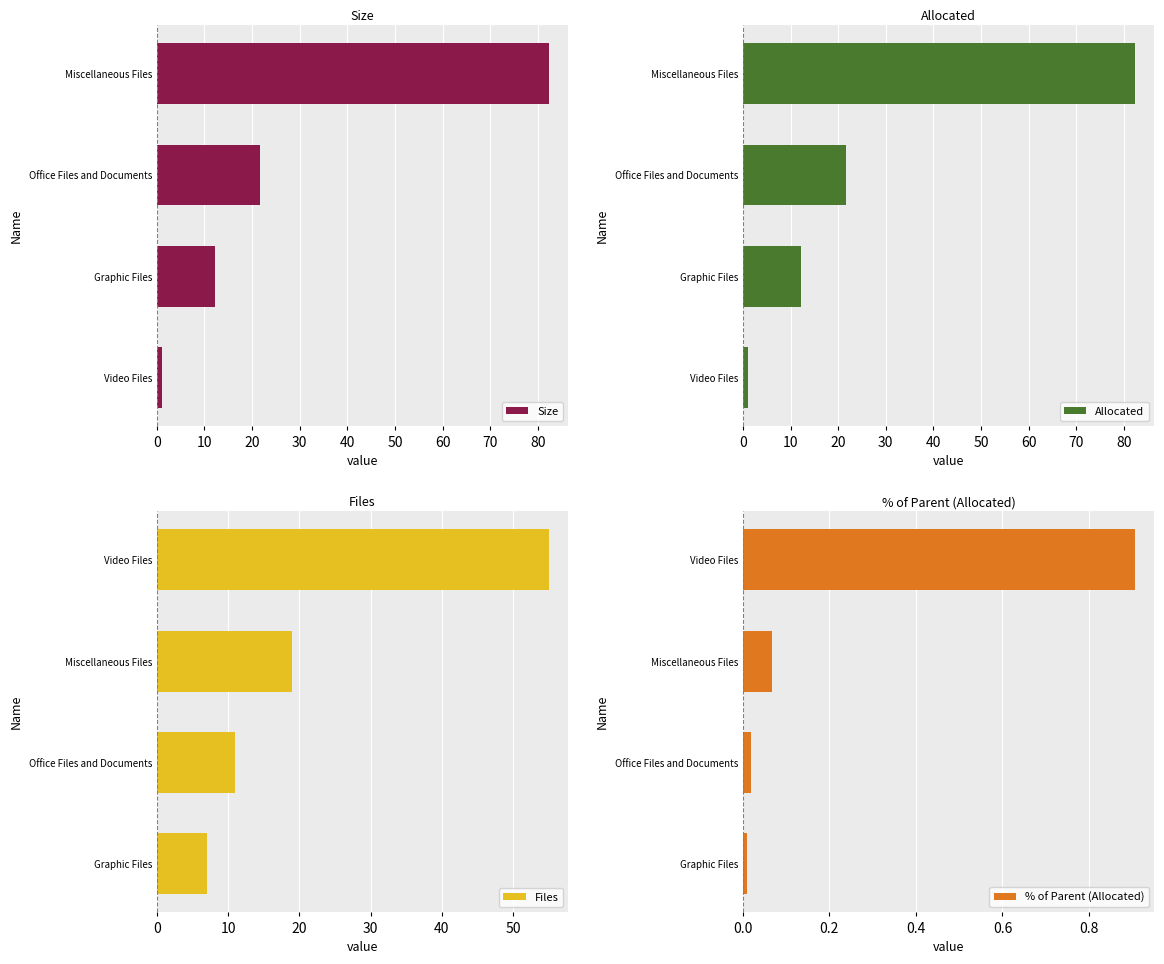

How many data points in Allocated are less than 21?

2